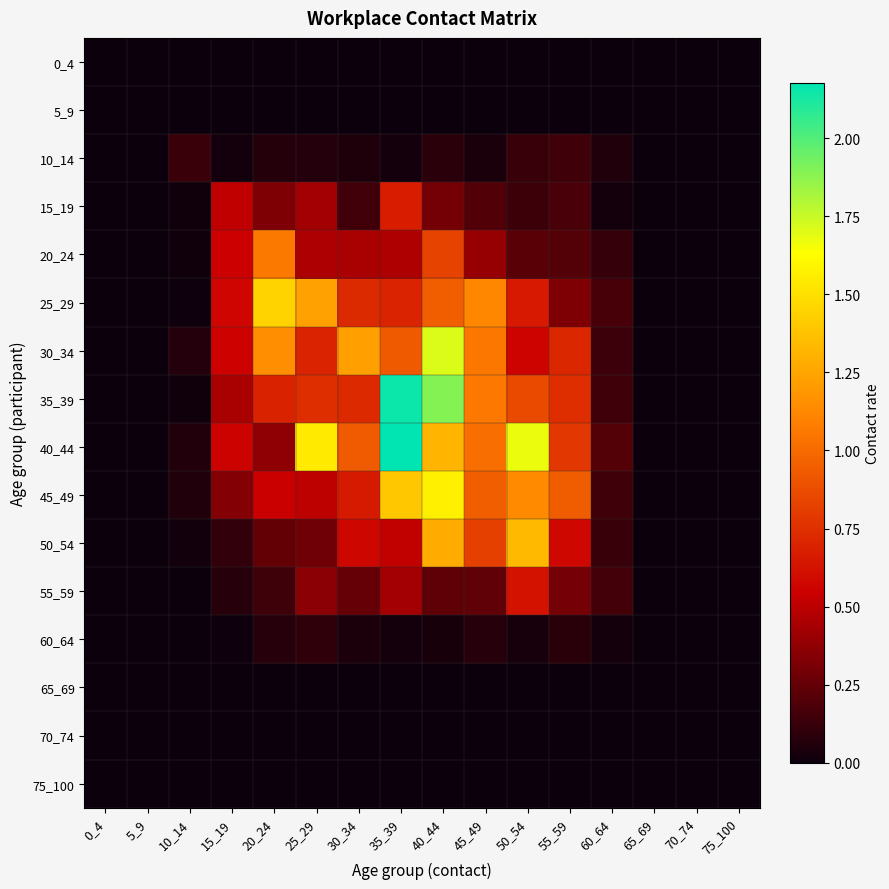

Which category has the lowest value across all series?

0_4